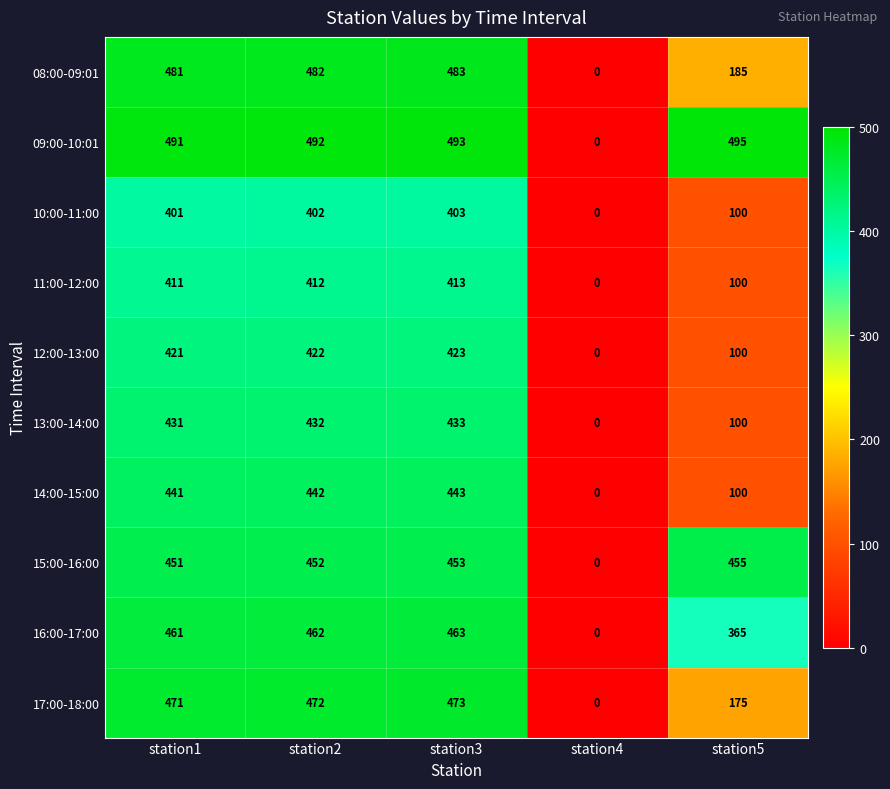

At which category is the sum across all series the highest?

station3